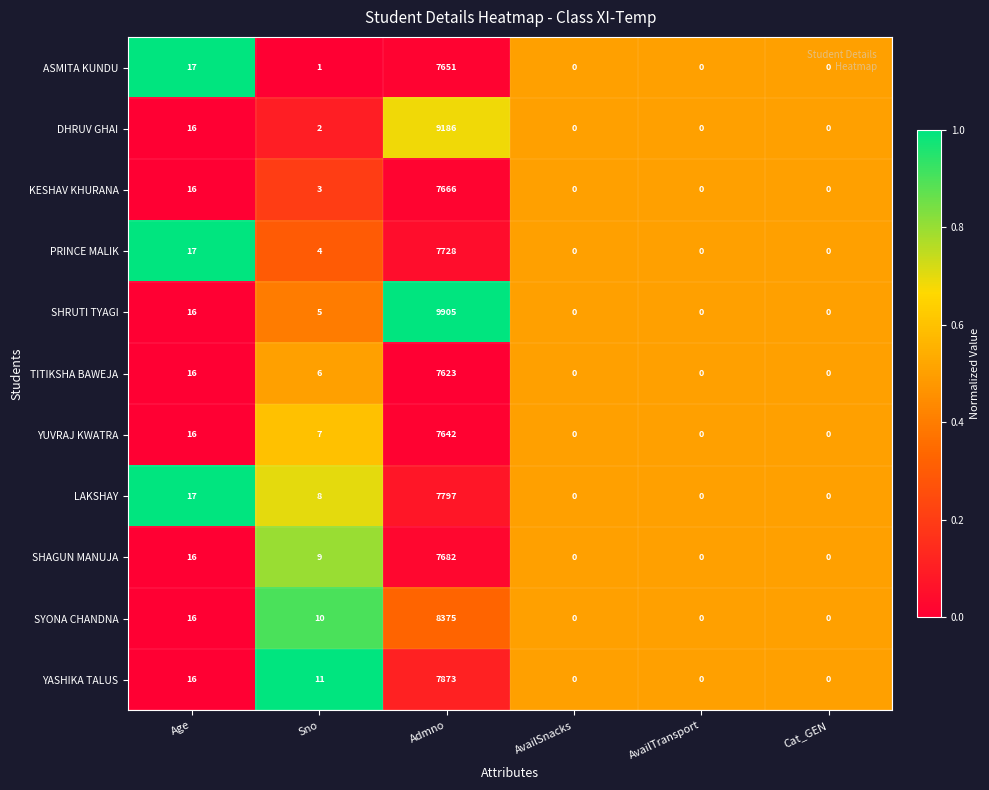

What is the highest value of the ASMITA KUNDU series?

7651